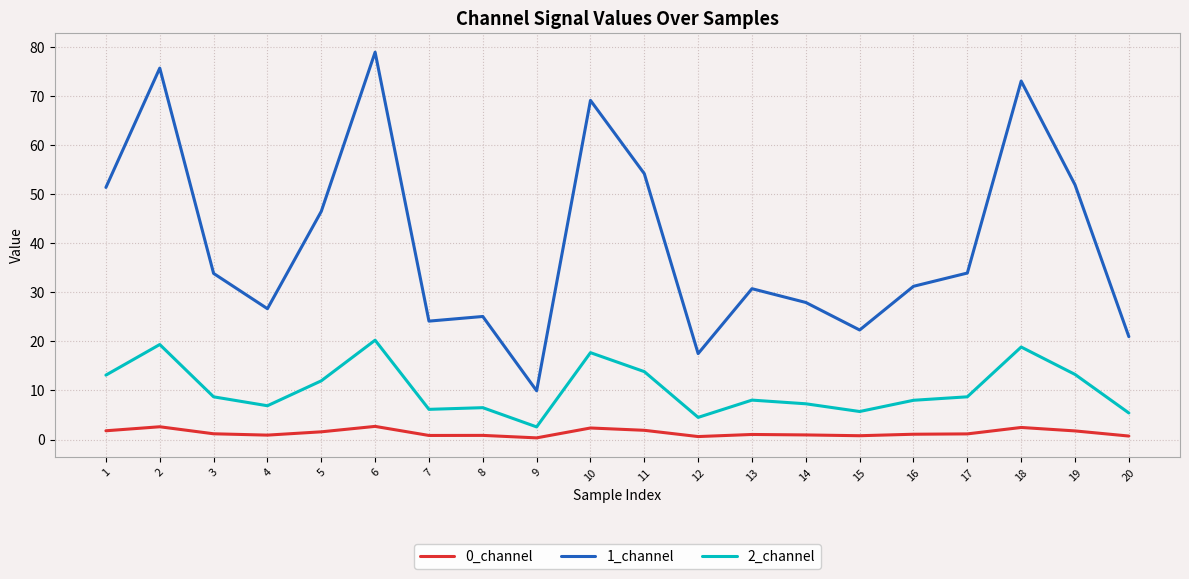

True or false: 0_channel has more than 1 interior local peaks.

True